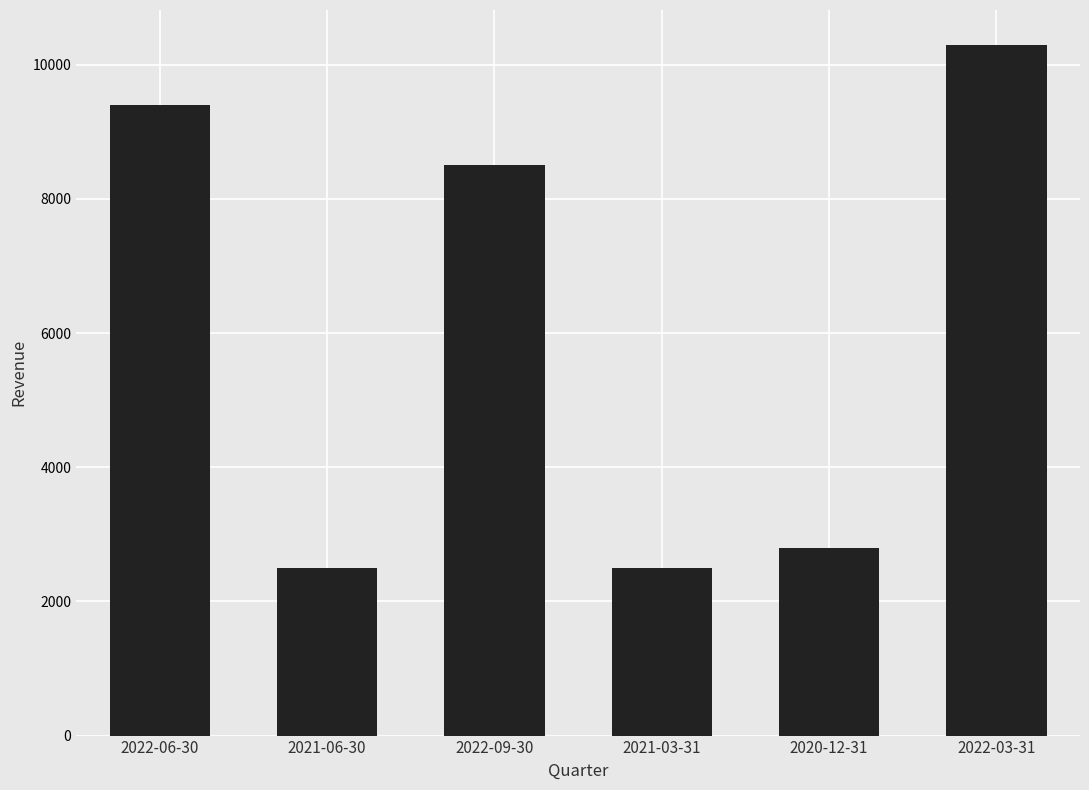

Are the bars grouped side by side (vs. stacked)?

No